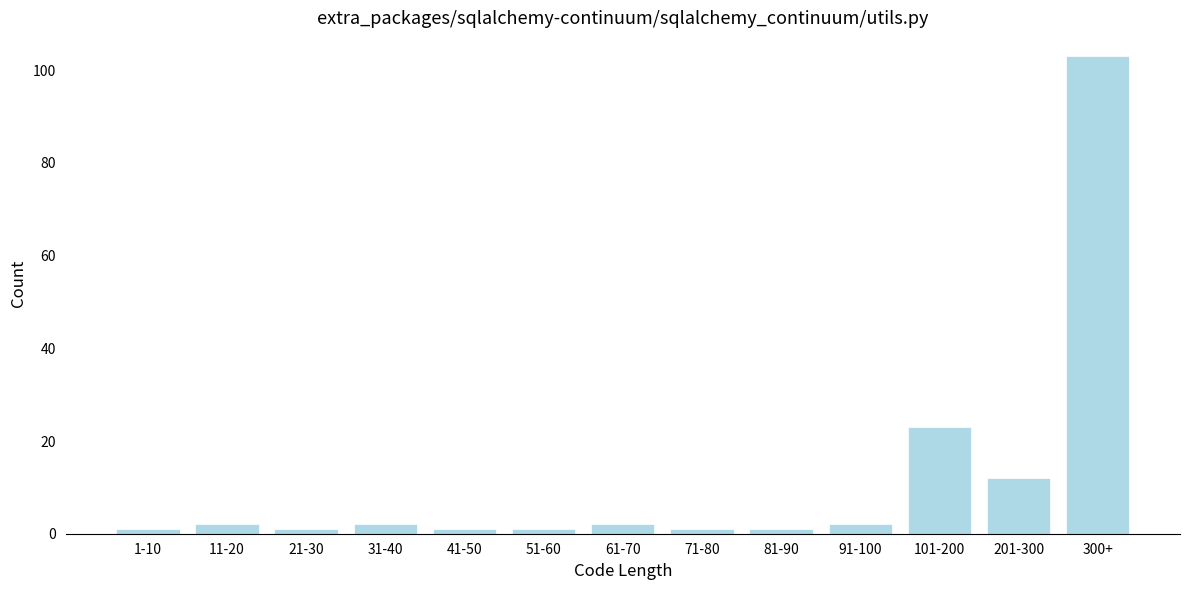

Reading right to left, list all the values displayed in this chart.

300+=103	201-300=12	101-200=23	91-100=2	81-90=1	71-80=1	61-70=2	51-60=1	41-50=1	31-40=2	21-30=1	11-20=2	1-10=1